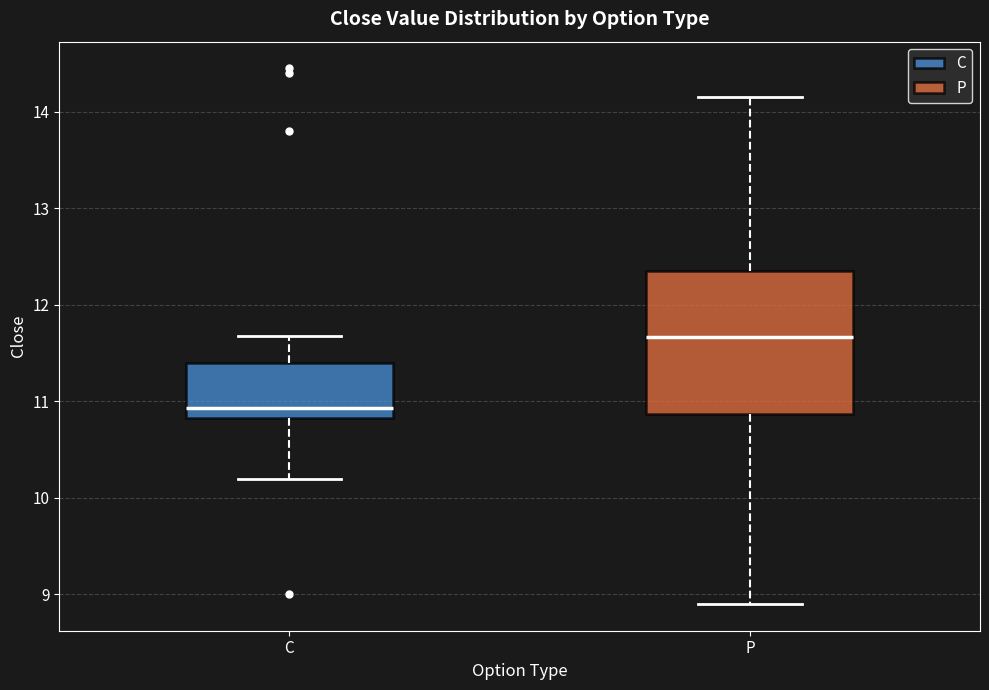

Comparing the boxes themselves (not the whiskers), which one is the tallest?

P